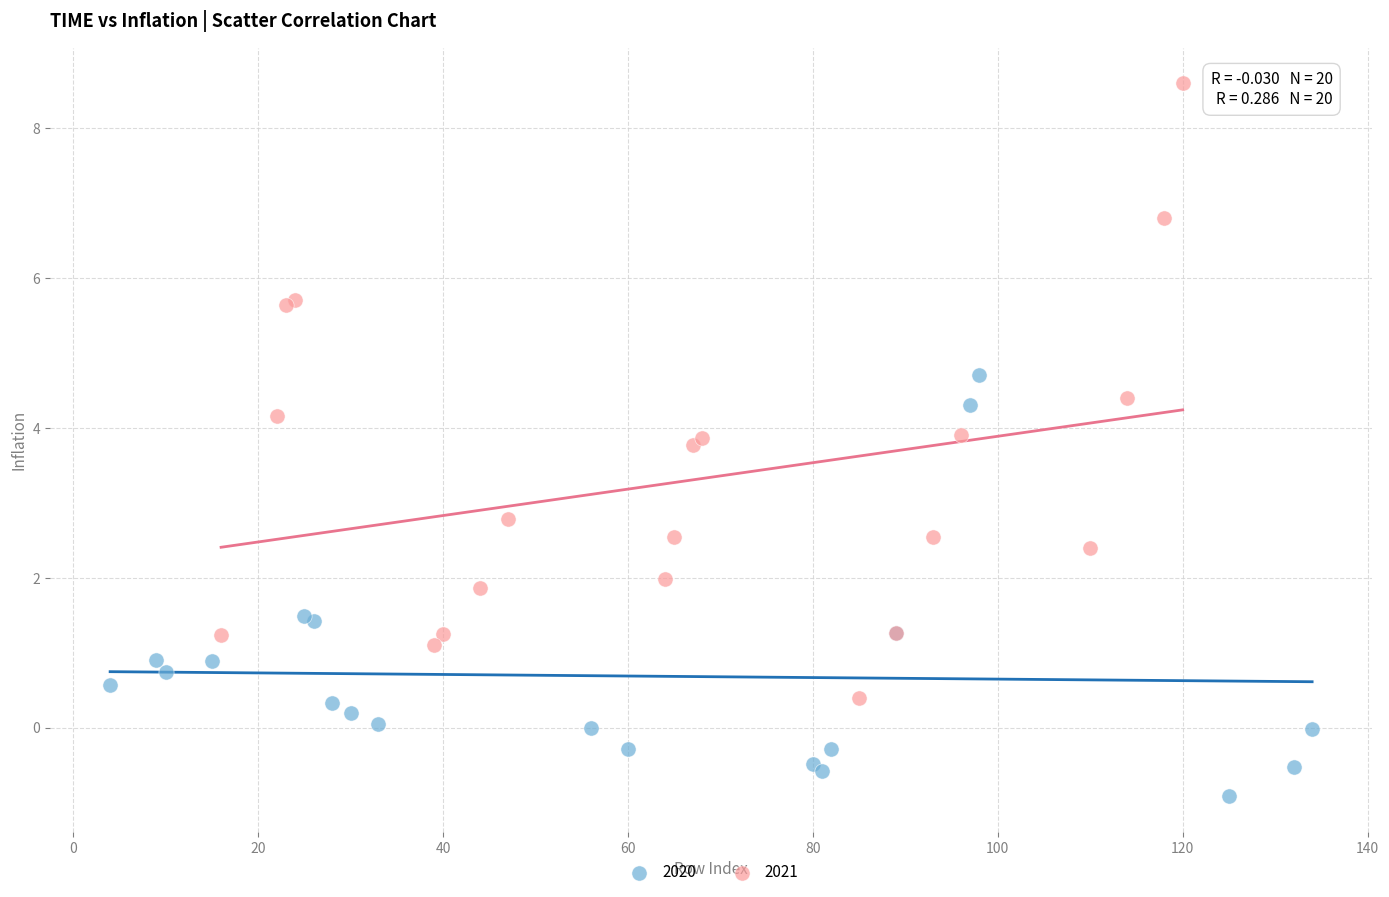

Which series reaches the minimum Y coordinate?

2020